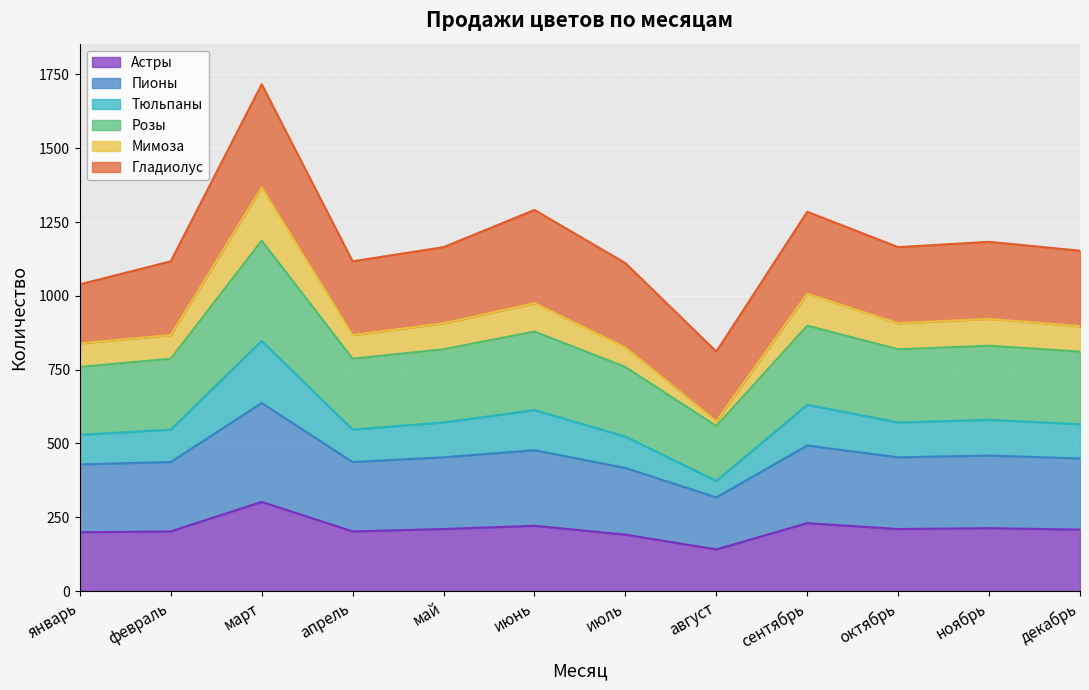

What is the total value across all series at сентябрь?

1285